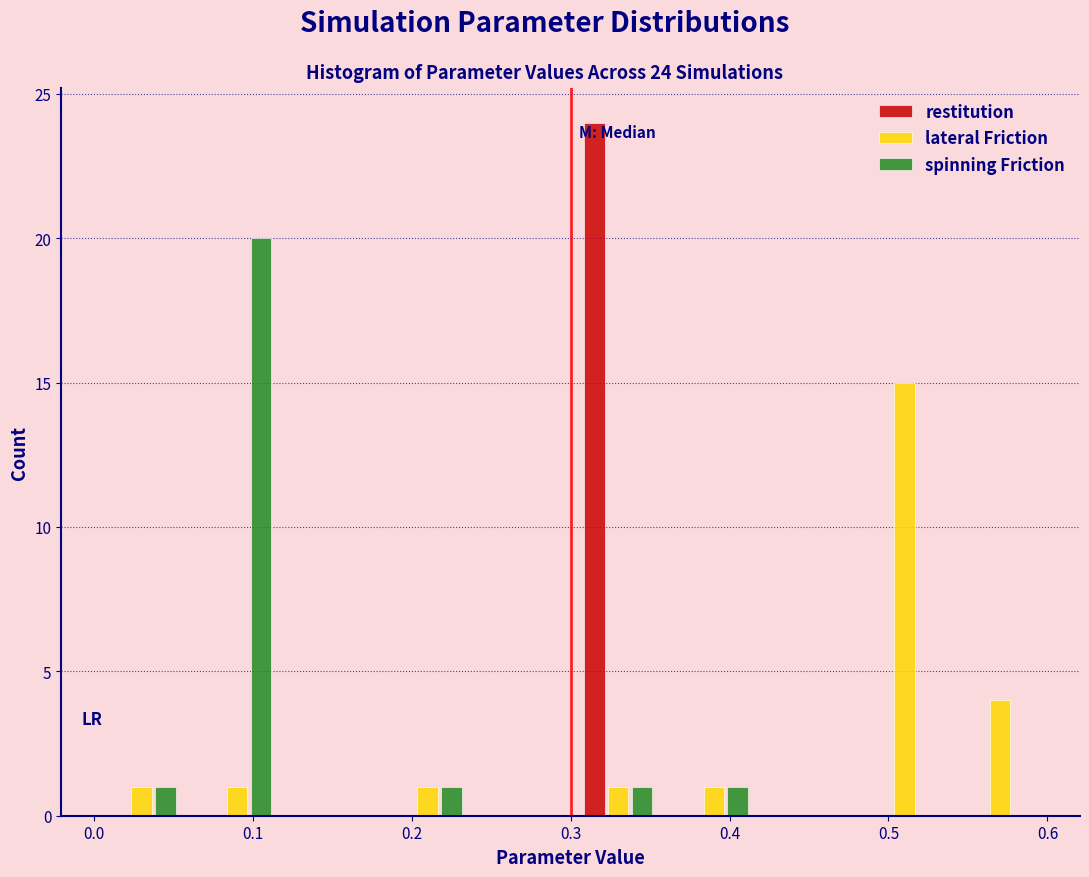

In the lateral Friction series, which range on the x-axis has the tallest bar?

0.48 to 0.54